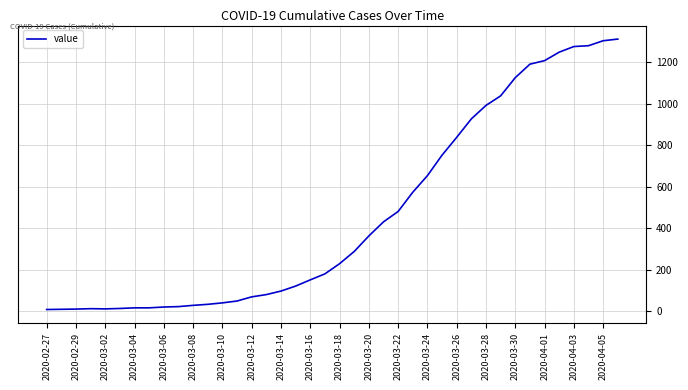

What is the difference between the maximum and minimum values?

1305